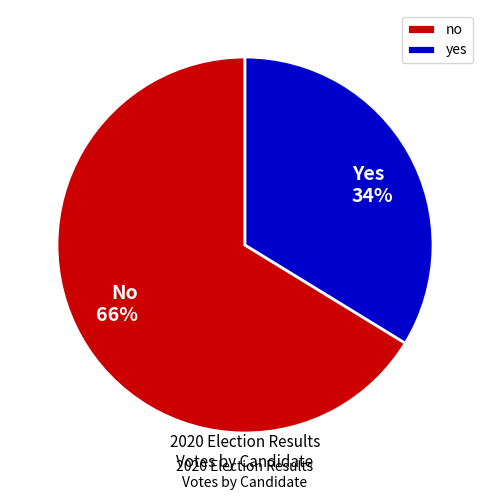

Is it true that no is 66% of the pie?

True